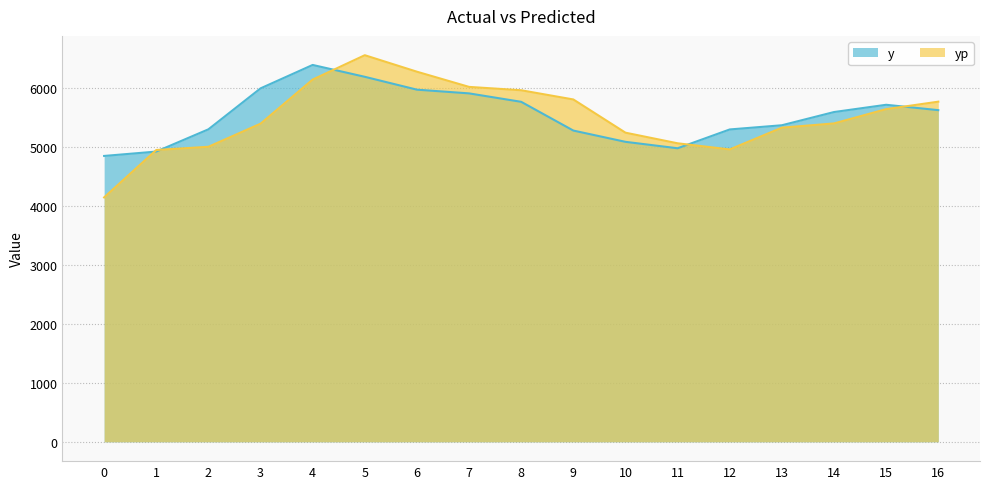

Between 1 and 16, which series saw the biggest shift?

yp